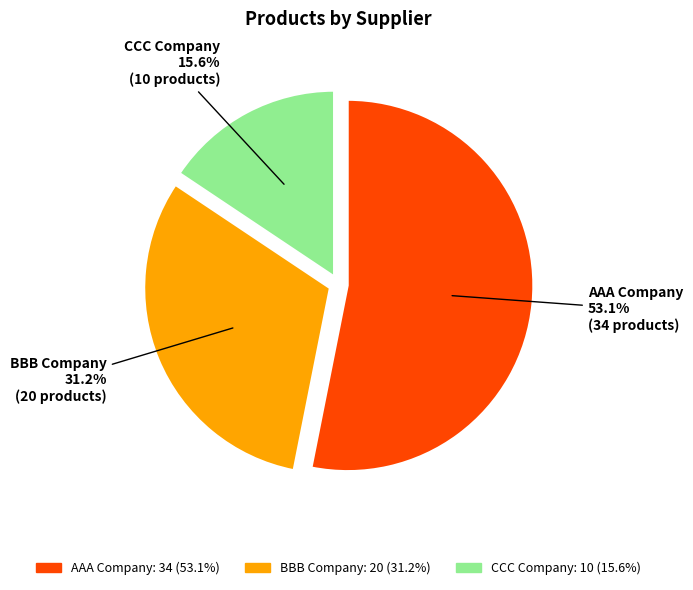

Rank the categories by value from lowest to highest.

CCC Company, BBB Company, AAA Company